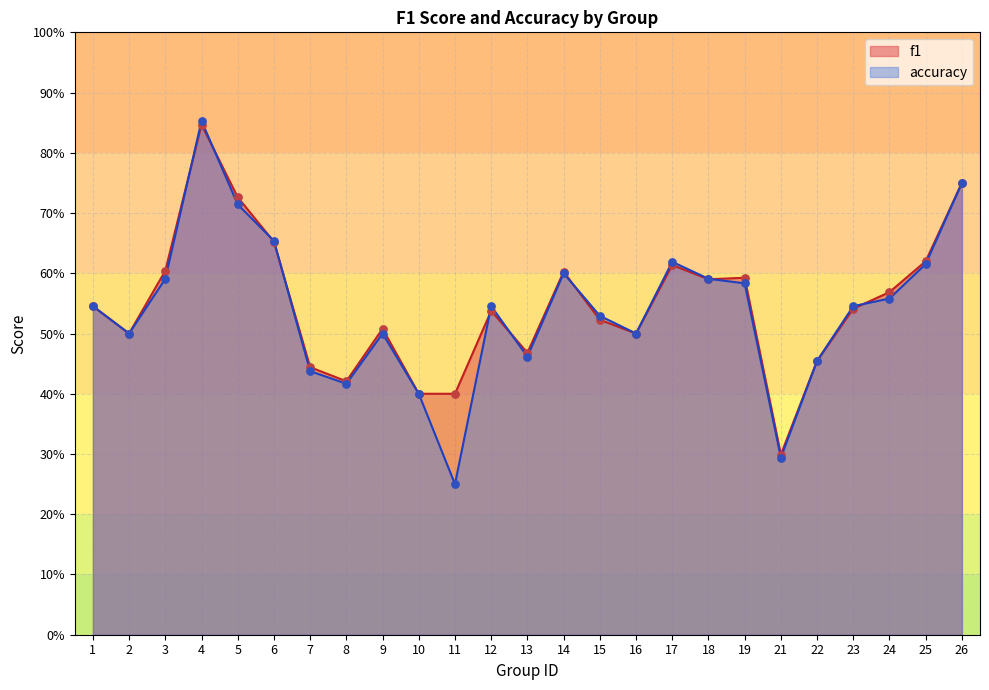

What is the total value across all series at 9?

1.0